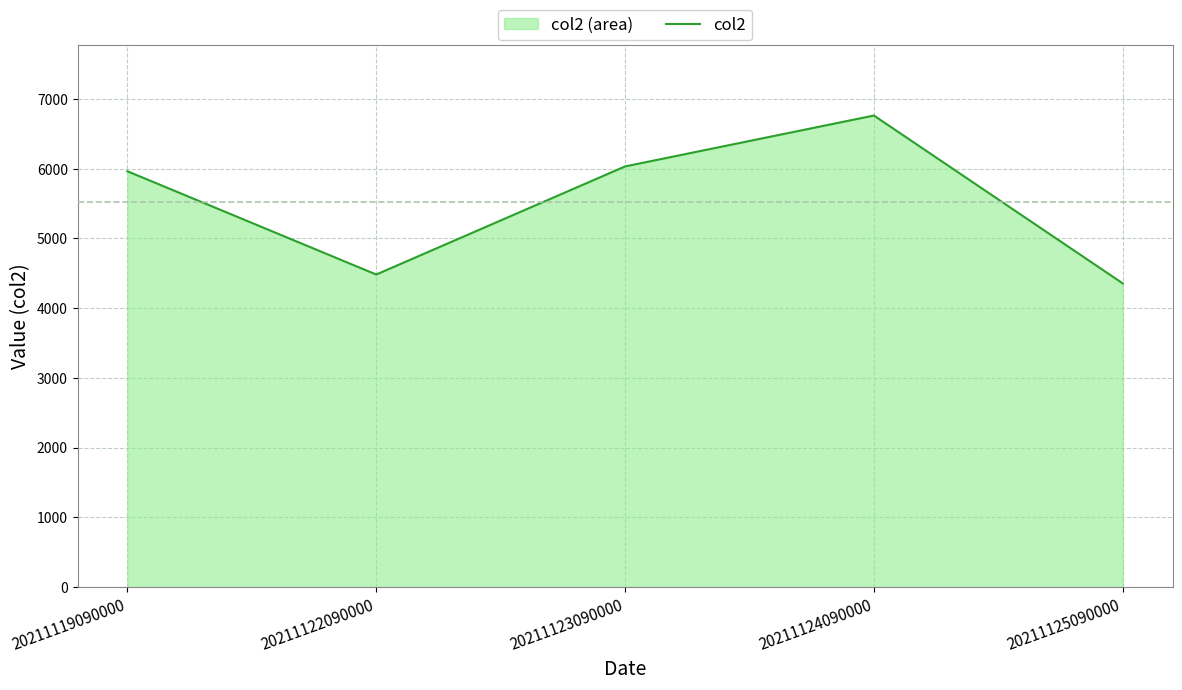

What is the smallest value displayed?

4356